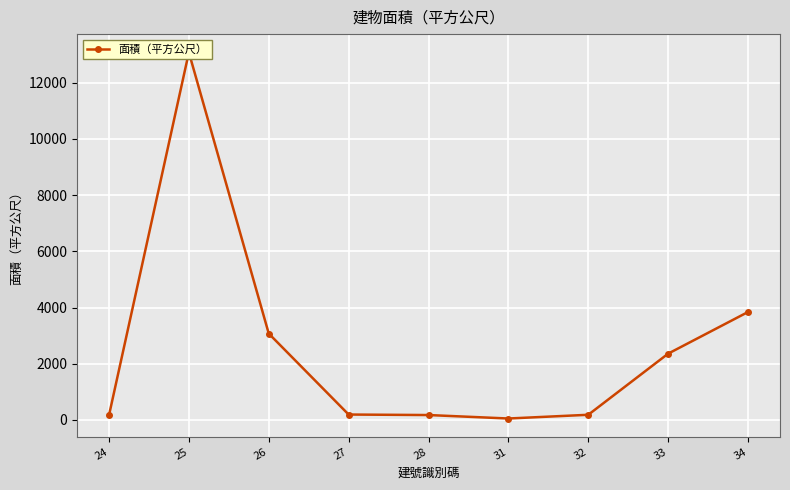

What is the minimum value shown in the chart?

51.8